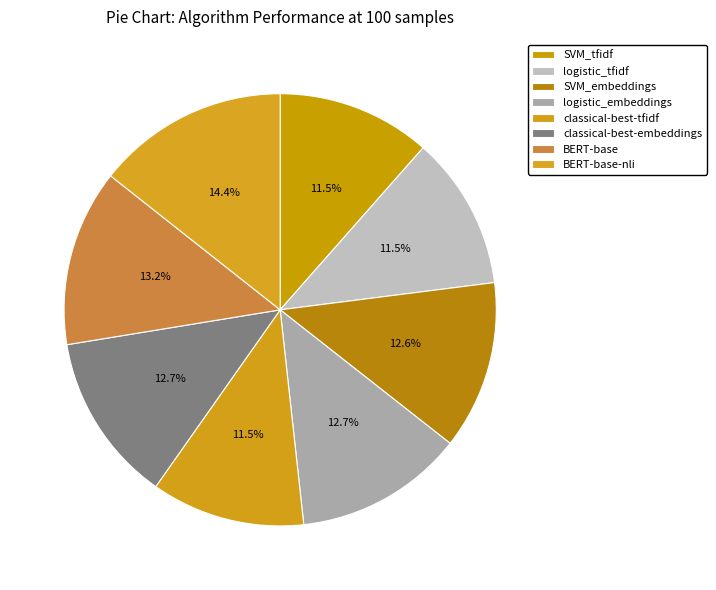

Does SVM_embeddings account for over 50% of the chart?

No